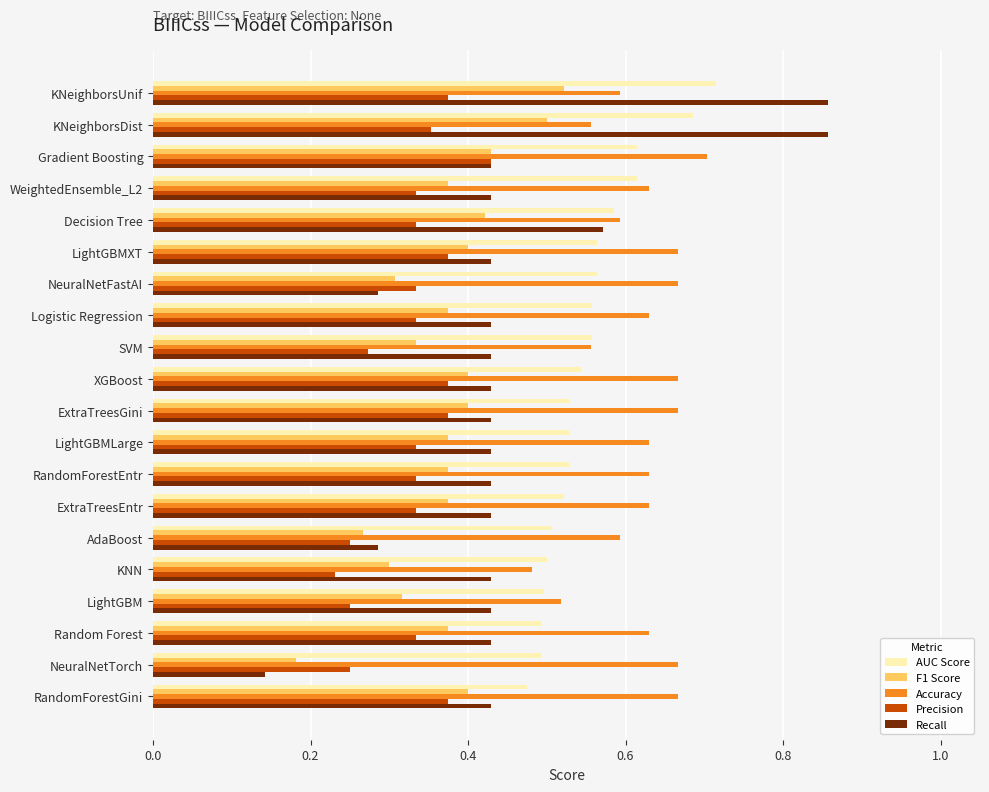

Which series has the largest total across all categories?

Accuracy